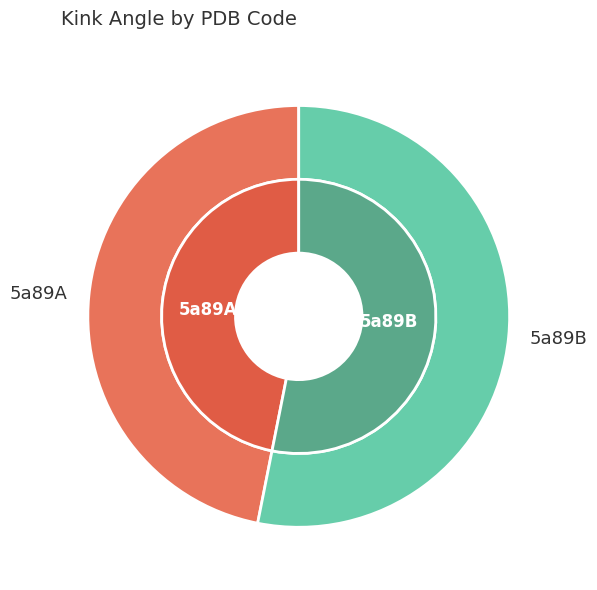

What is the ratio of the value at 5a89B to the value at 5a89A?

1.1